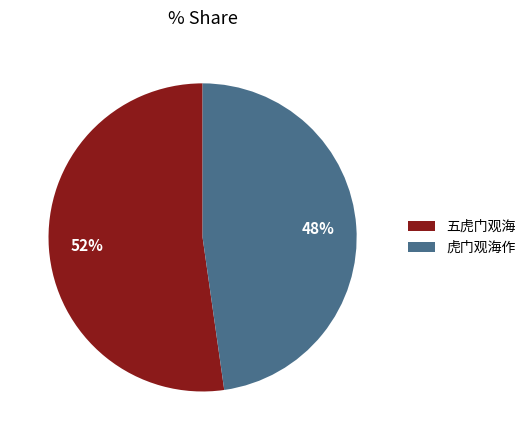

To the nearest percent, what is the combined percentage of 五虎门观海 and 虎门观海作?

100%